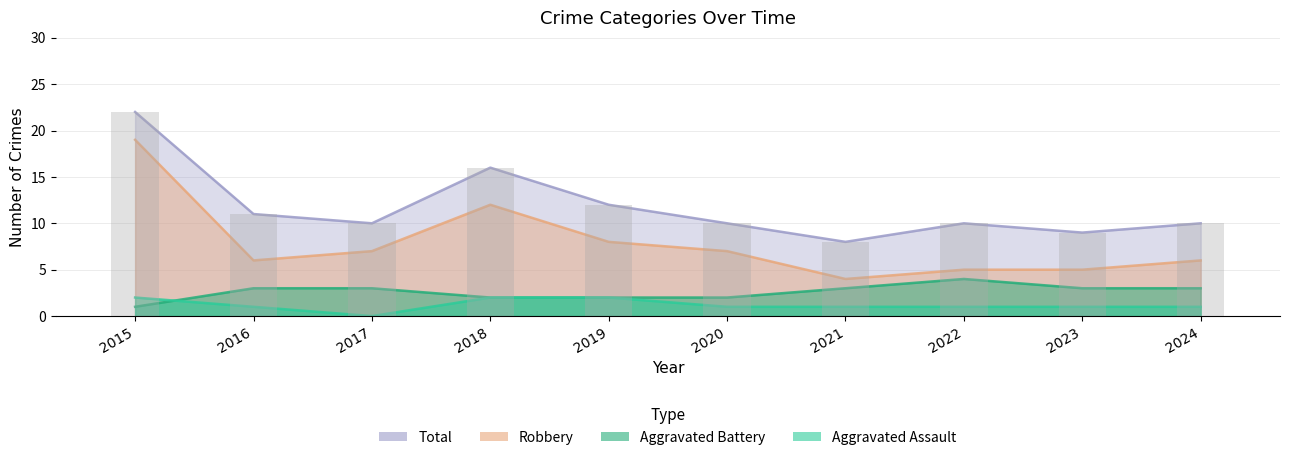

What value does the Aggravated Assault series have at 2018?

2